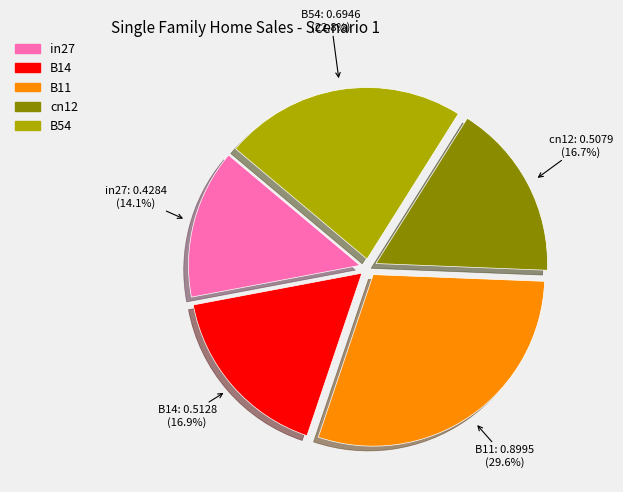

The cn12 slice represents 7% of the pie. True or false?

False